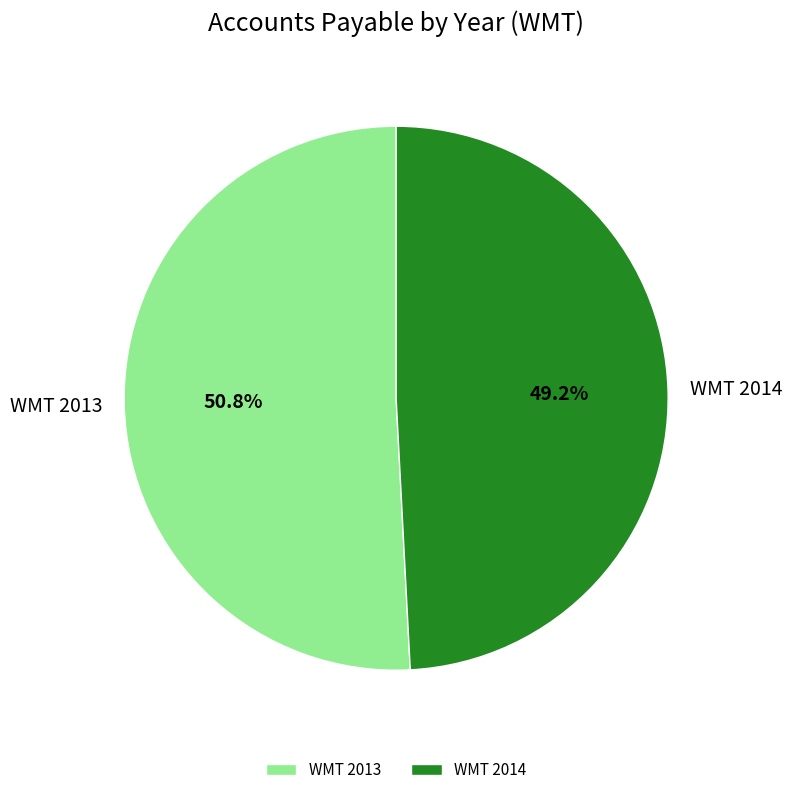

Between WMT 2013 and WMT 2014, which is larger?

WMT 2013